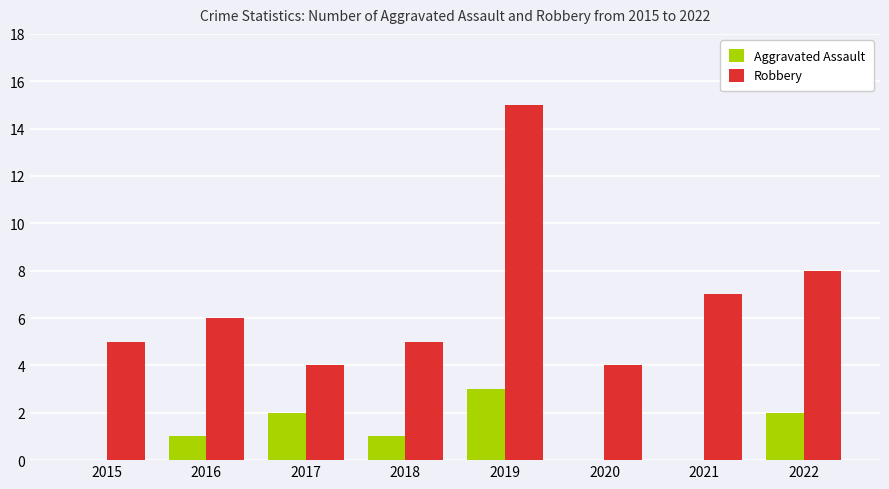

The value of Robbery at 2020 is 4. True or false?

True